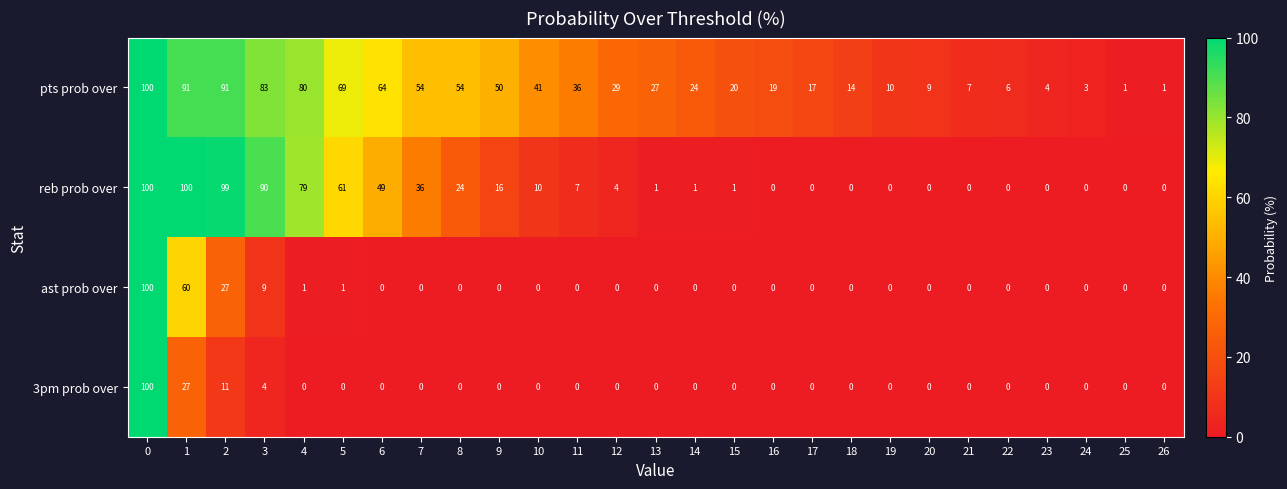

What is the difference between the highest and lowest values at 14?

24